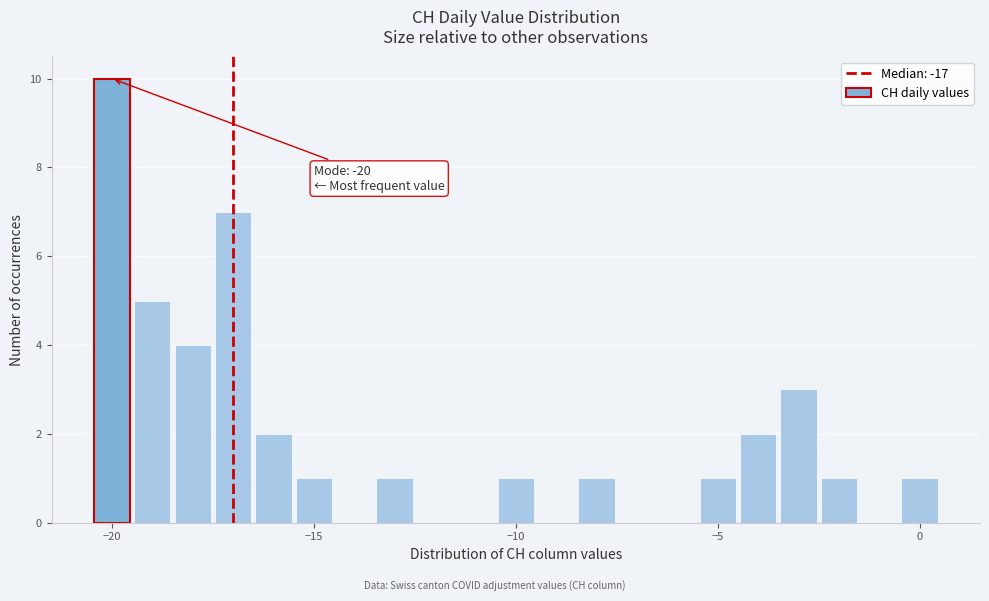

Around what value on the x-axis is the tallest bar? Give the approximate position of its centre, as read against the axis.

-20.0